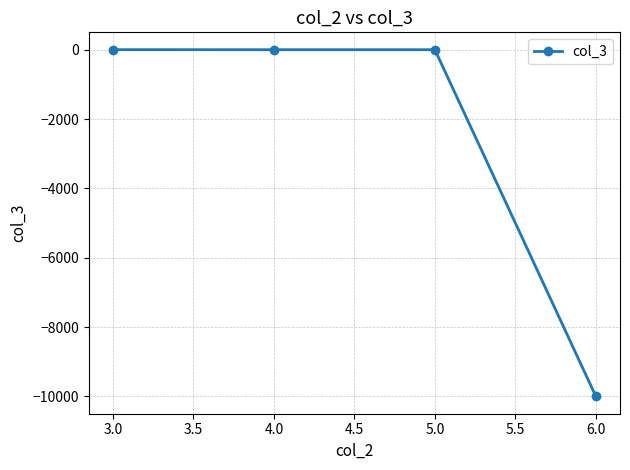

The value at 6.0 is -10000. True or false?

True